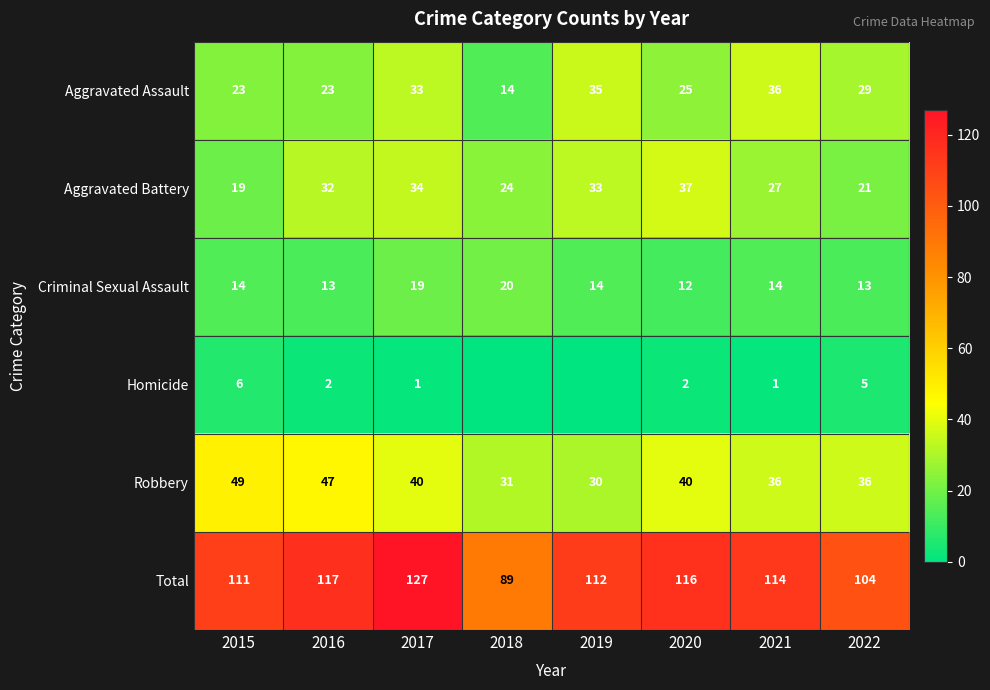

What is the difference between the second highest and second lowest values in the Robbery series?

16